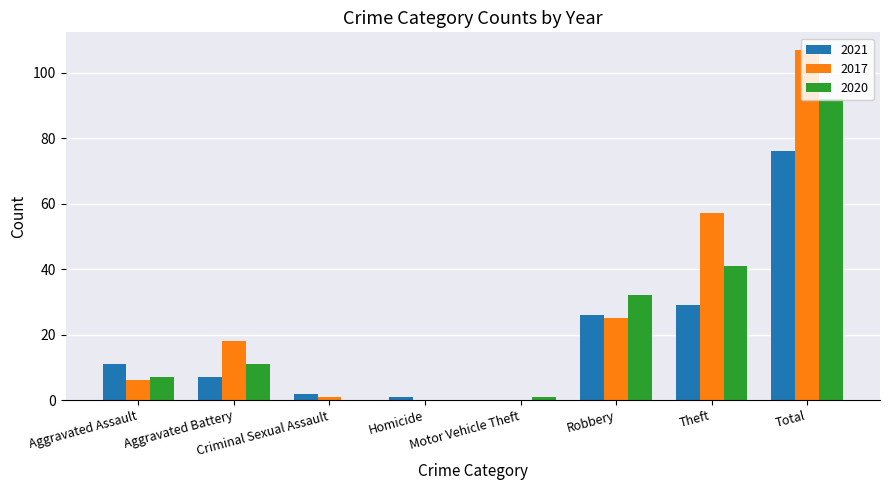

What is the sum of all 2021 values?

152